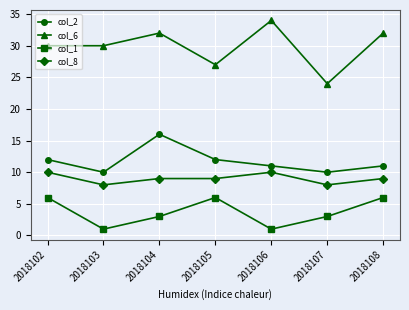

Which label corresponds to the largest value in the chart?

2018106